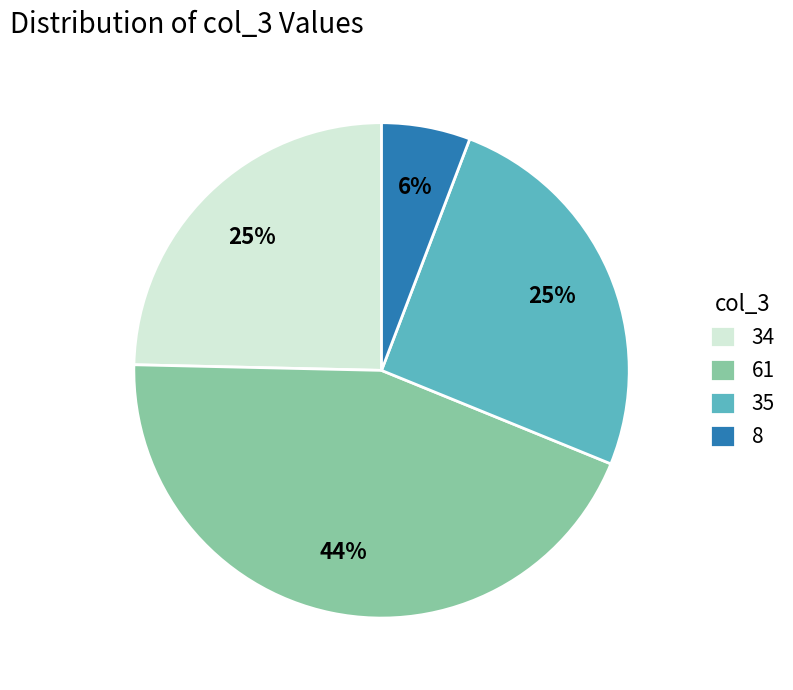

To the nearest percent, what is the difference between the 34 and 8 slice percentages?

19%